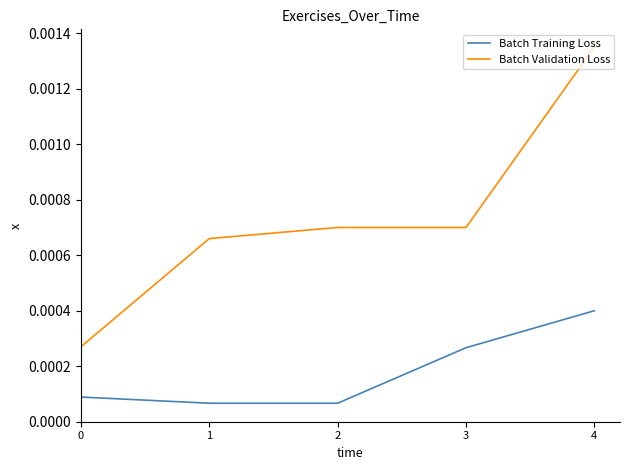

Rank the series by their maximum value, from lowest to highest.

Batch Training Loss, Batch Validation Loss